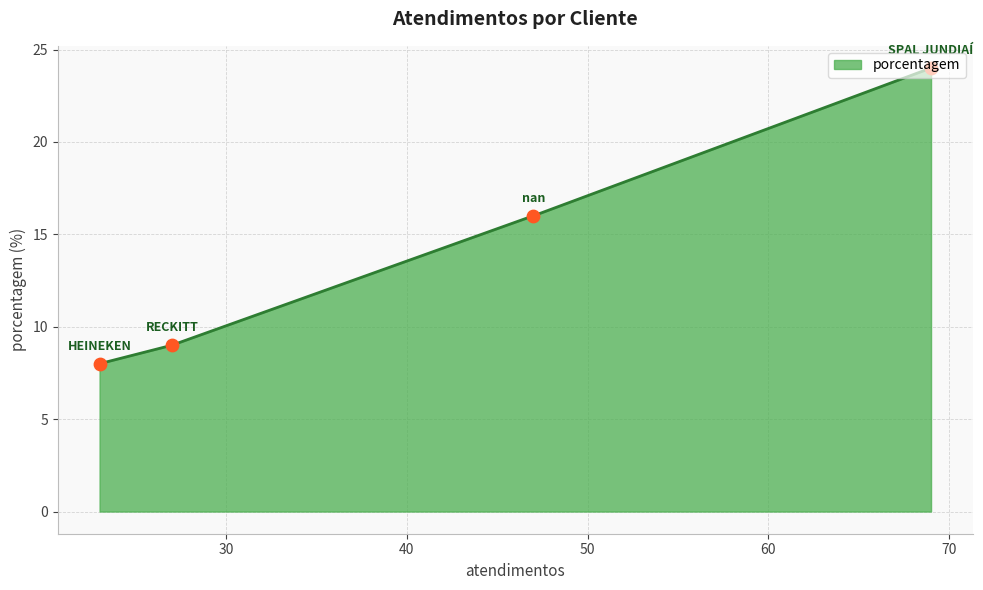

What is the maximum value shown in the chart?

24.0